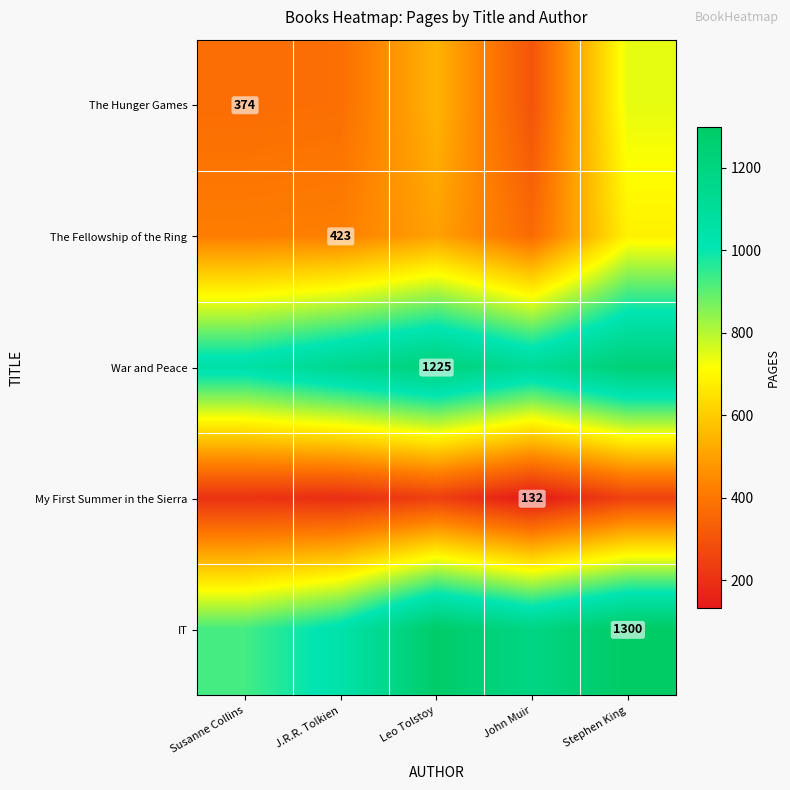

What is the minimum value for My First Summer in the Sierra?

132.0